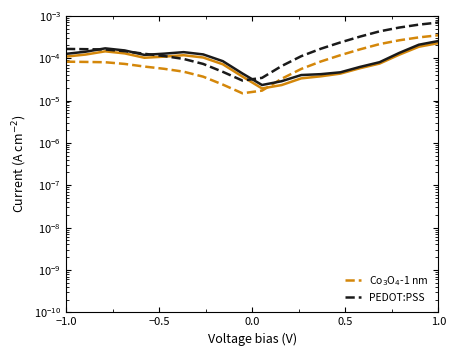

The value of PEDOT:PSS at −1.0 is 0.0. True or false?

True